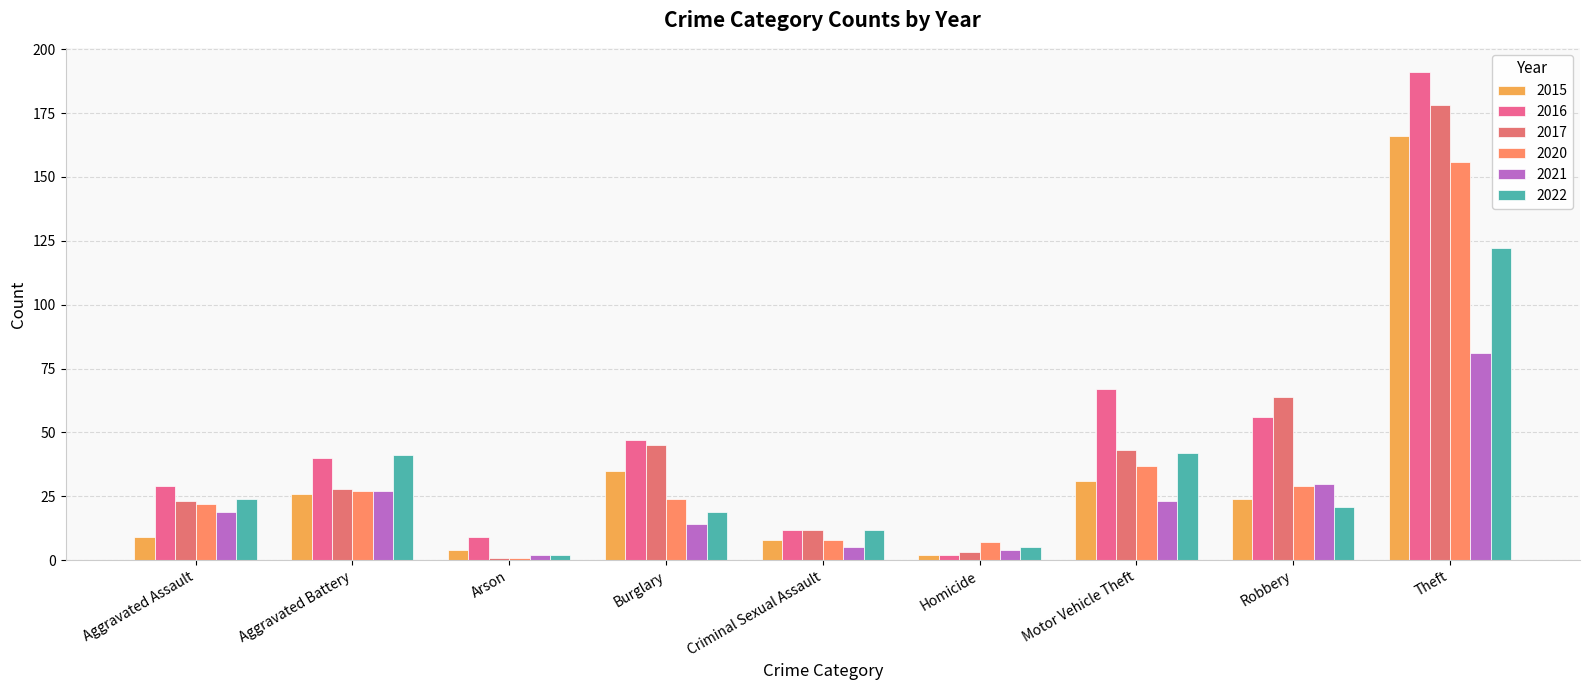

At how many categories does at least one series exceed 106?

1